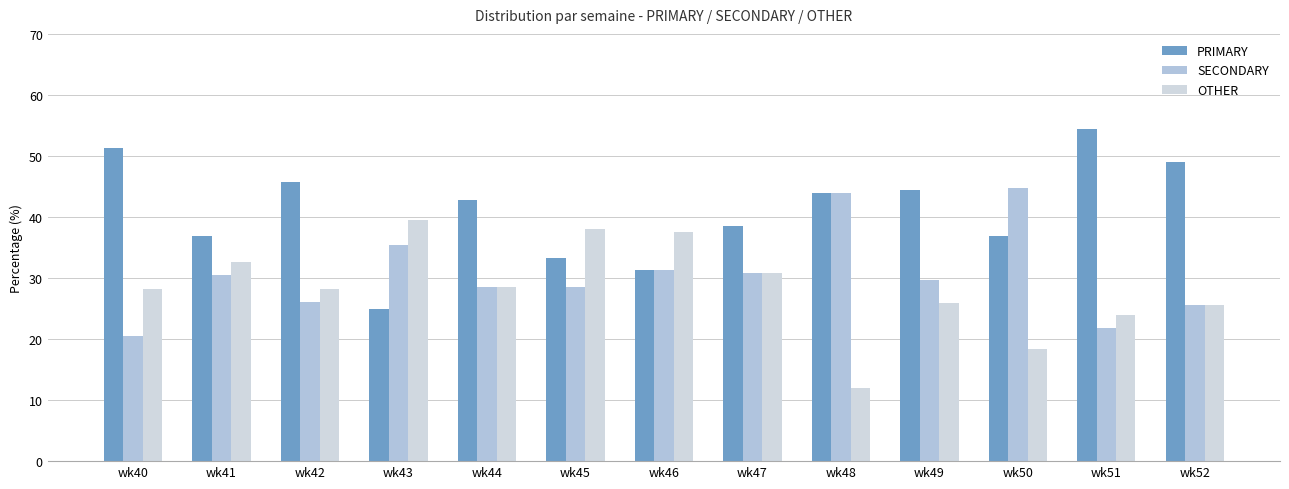

At which label does SECONDARY first exceed 29?

wk41